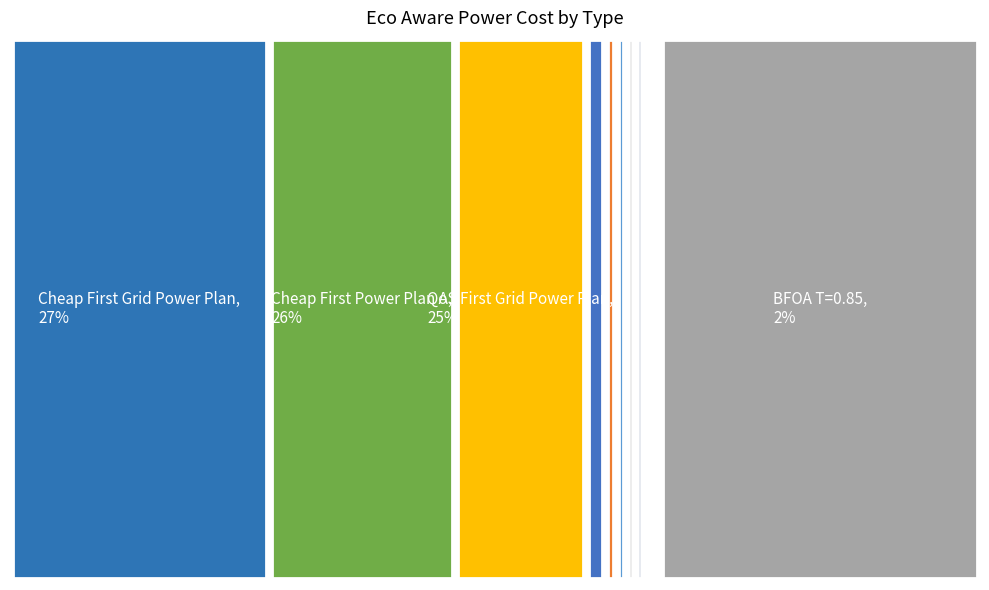

How much of the chart is everything except M-BFOA T=0.7?

97.4%